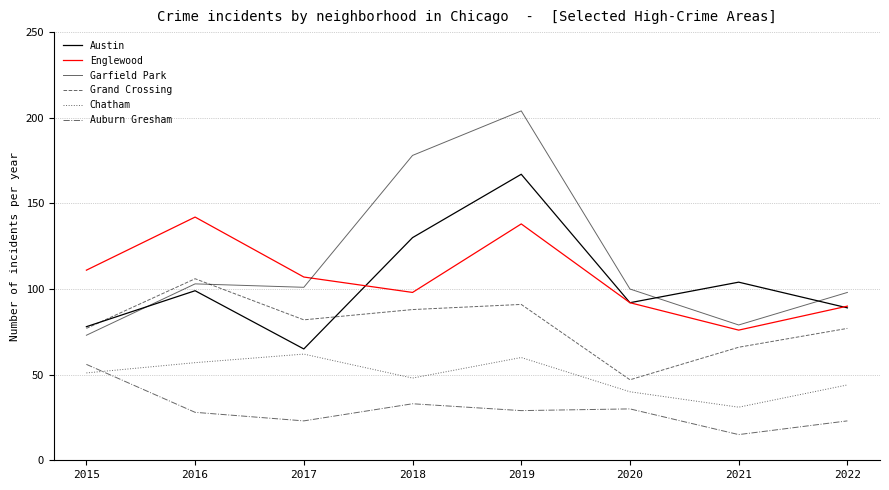

What is the value of the Chatham point at the 6th from the left?

40